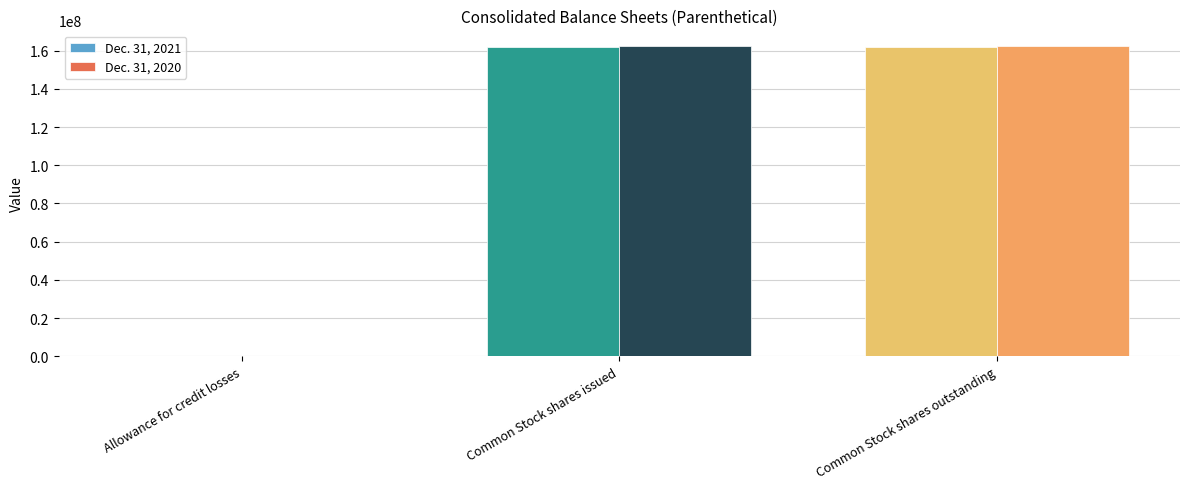

Is it true that Dec. 31, 2021 equals 162000000.0 at Common Stock shares outstanding?

True